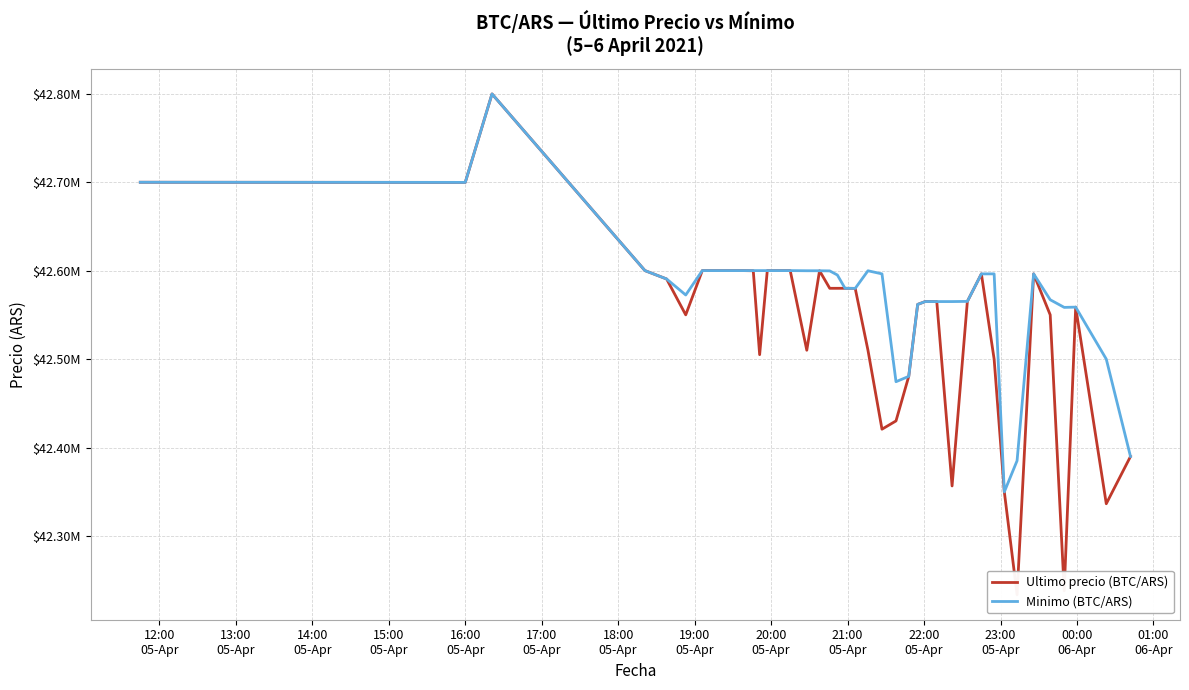

At how many categories does at least one series exceed 42730049?

1